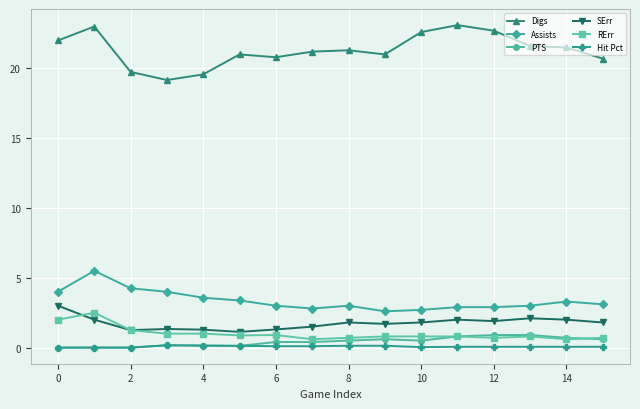

What is the maximum value for SErr?

3.0